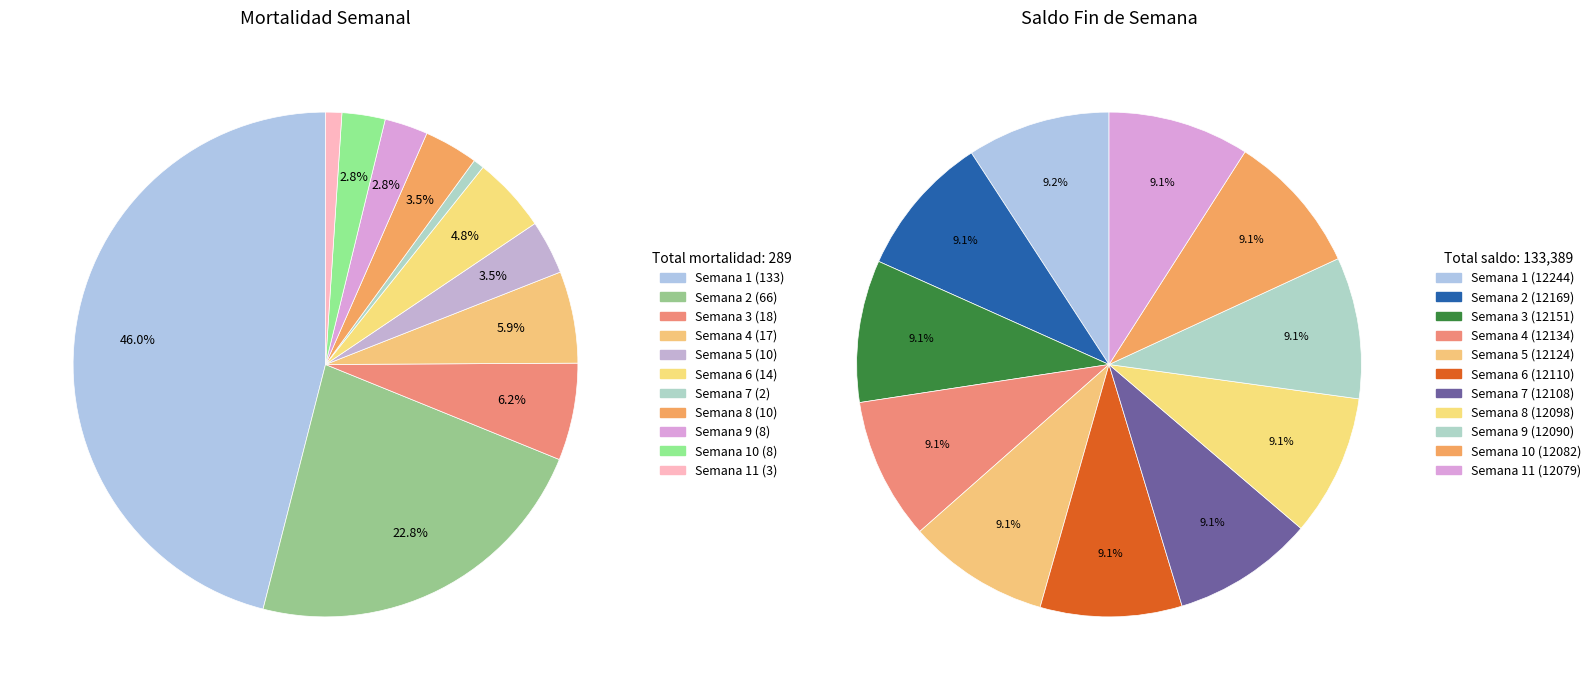

To the nearest percent, what percentage of the pie is Semana 4?

6%